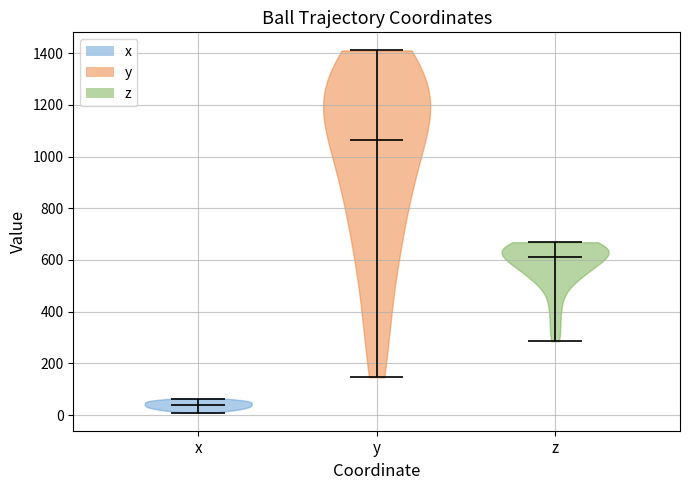

Reading left to right, read every violin against the y-axis: where its median line is, and the lowest and highest points it reaches. The values are not printed on the chart, so give them approximately, as read against the axis.

x: median line 40, lowest point 0, highest point 60
y: median line 1060, lowest point 140, highest point 1420
z: median line 620, lowest point 280, highest point 660